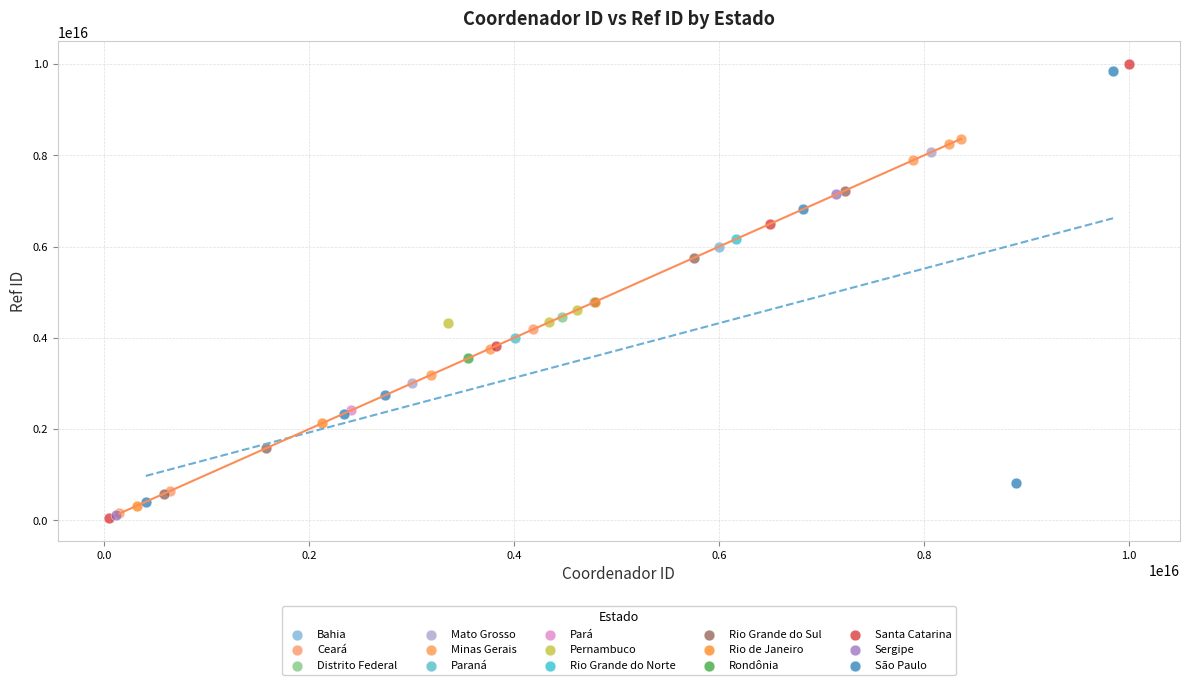

Which series contains the highest Y value?

Santa Catarina